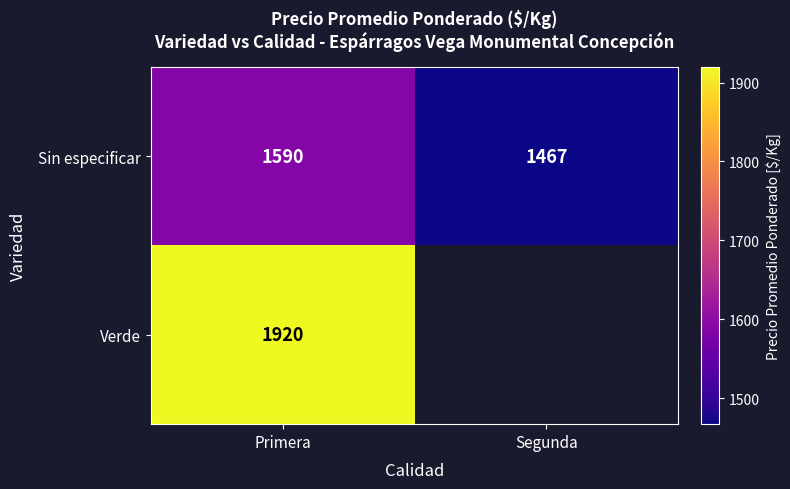

Which category has the highest value across all series?

Primera